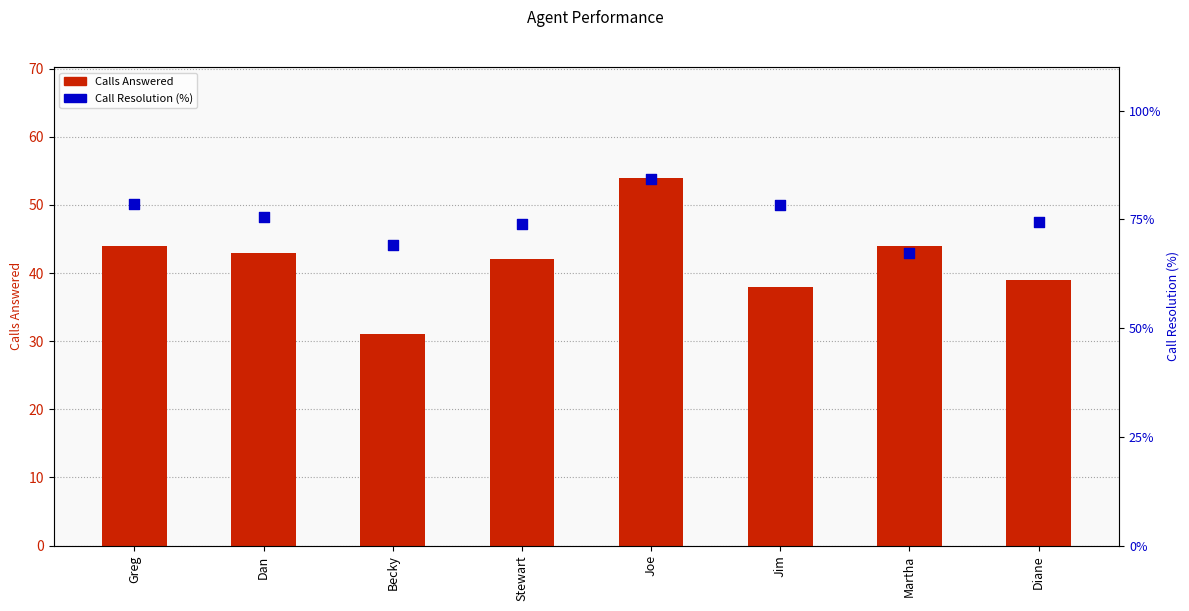

What are all the series names shown in the legend?

Calls Answered, Call Resolution (%)